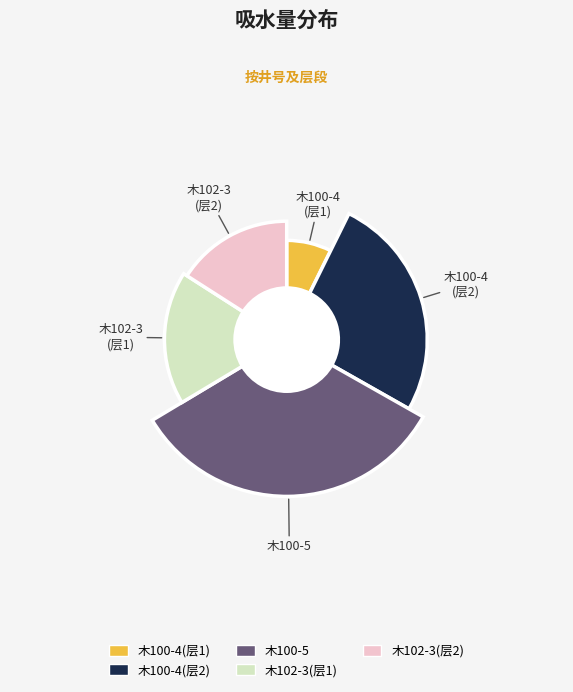

Is it true that 木100-4 (2609.4-2616.3) is 1% of the pie?

False